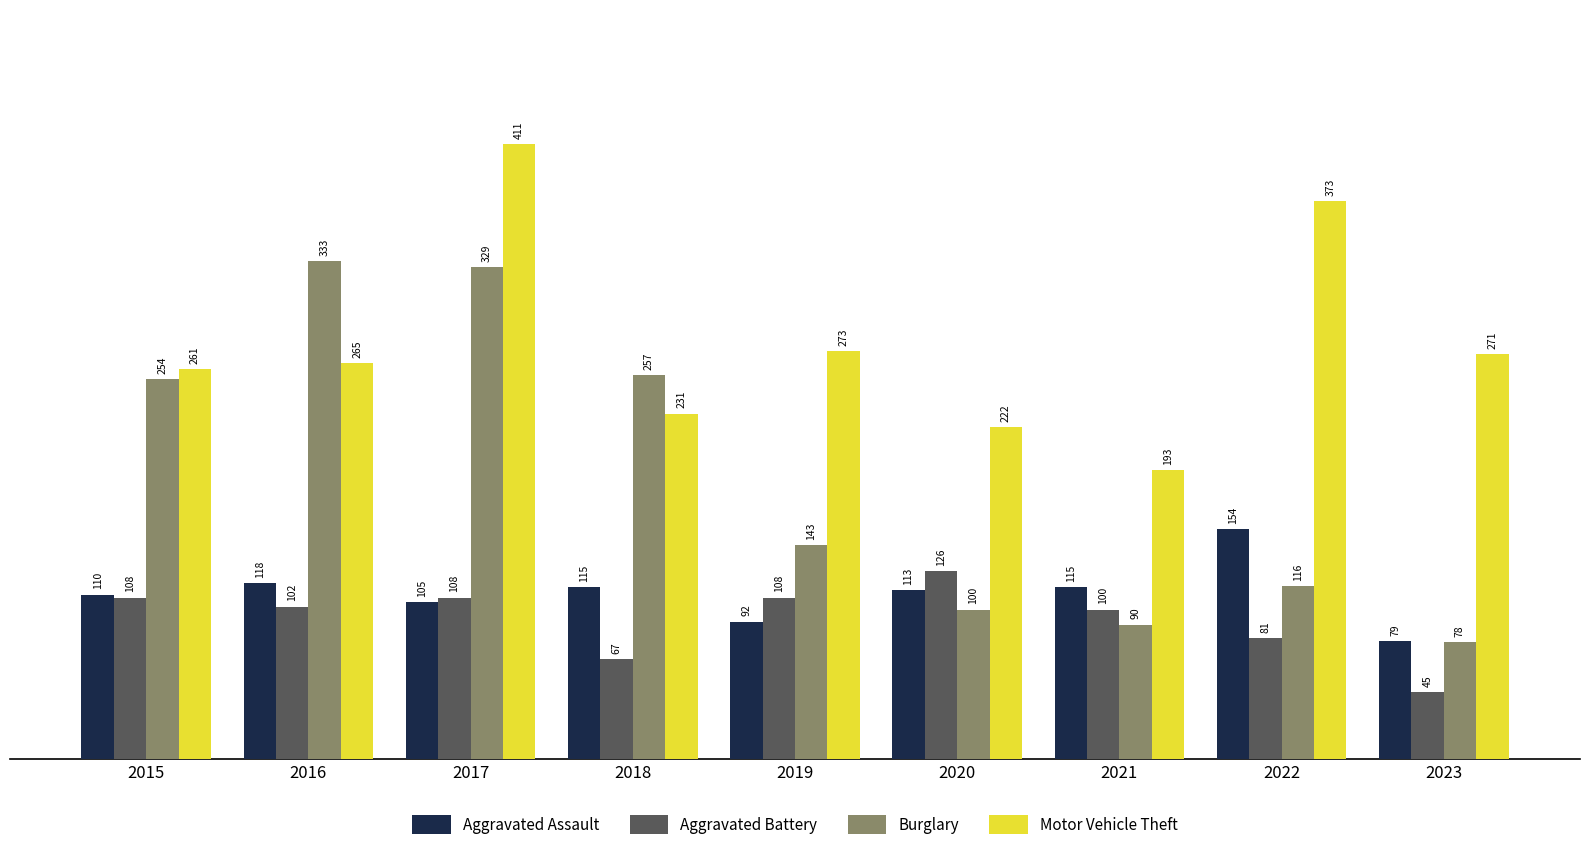

How many series are shown in this chart?

4